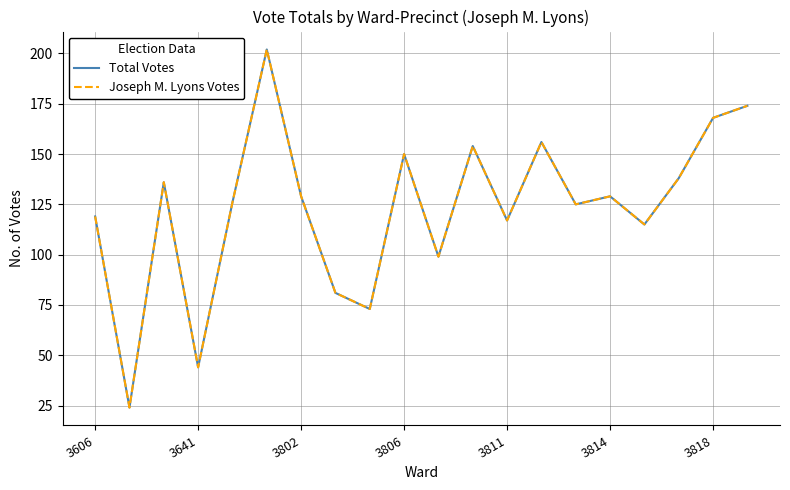

Reading left to right, extract all data points from this chart.

Total Votes: 119	24	136	44	126	202	129	81	73	150	99	154	117	156	125	129	115	138	168	174
Joseph M. Lyons Votes: 119	24	136	44	126	202	129	81	73	150	99	154	117	156	125	129	115	138	168	174